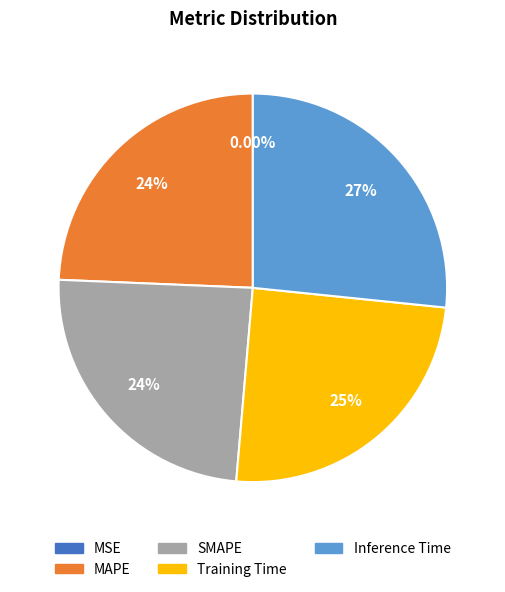

How much of the chart is everything except Training Time?

75.3%